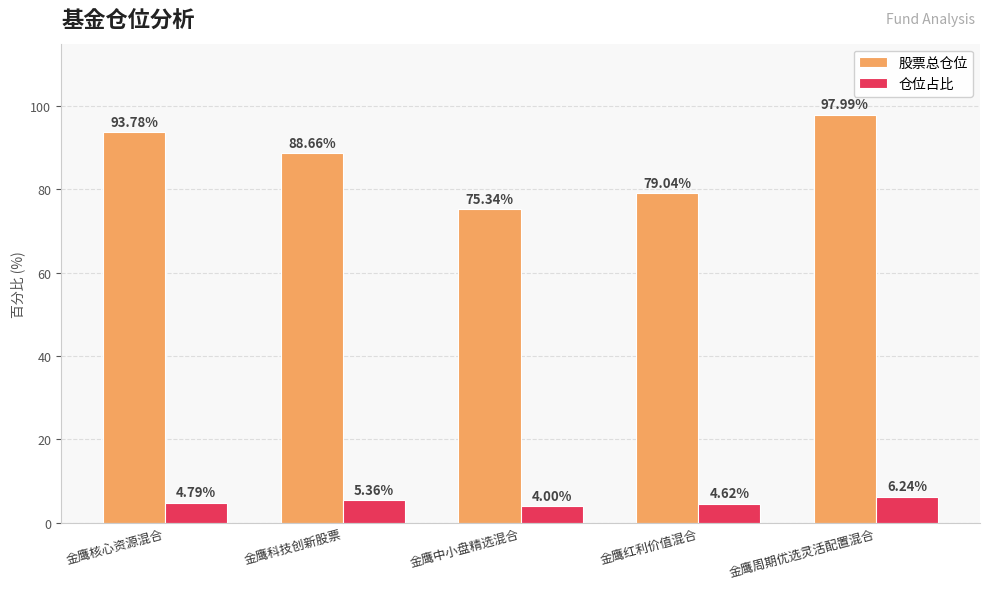

Is the value of 股票总仓位 at 金鹰核心资源混合 greater than the value of 仓位占比 at 金鹰红利价值混合?

Yes